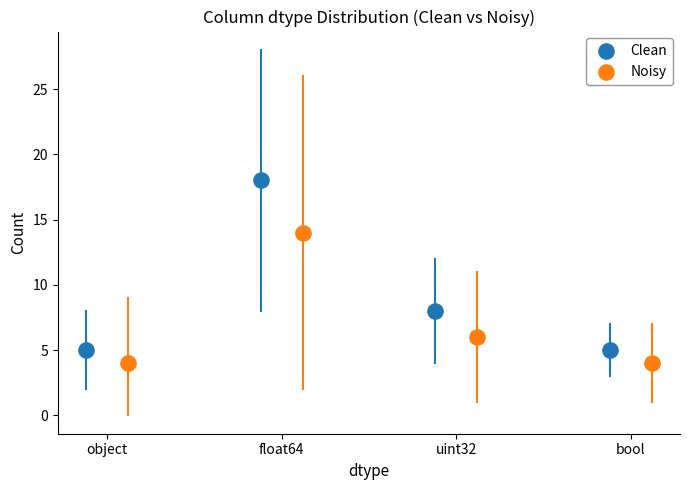

Which series contains the highest Y value?

Clean